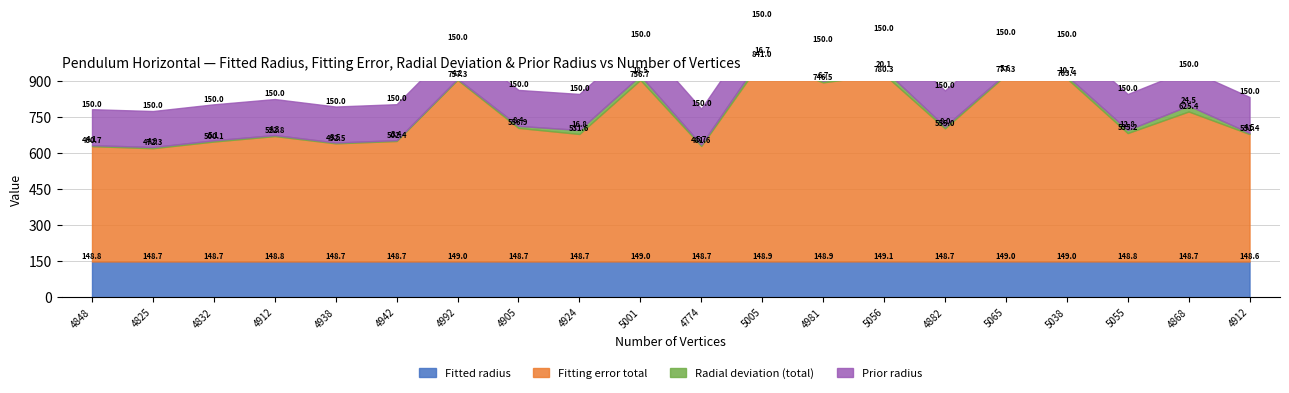

At which category does Radial deviation (total) reach its first local valley?

4942